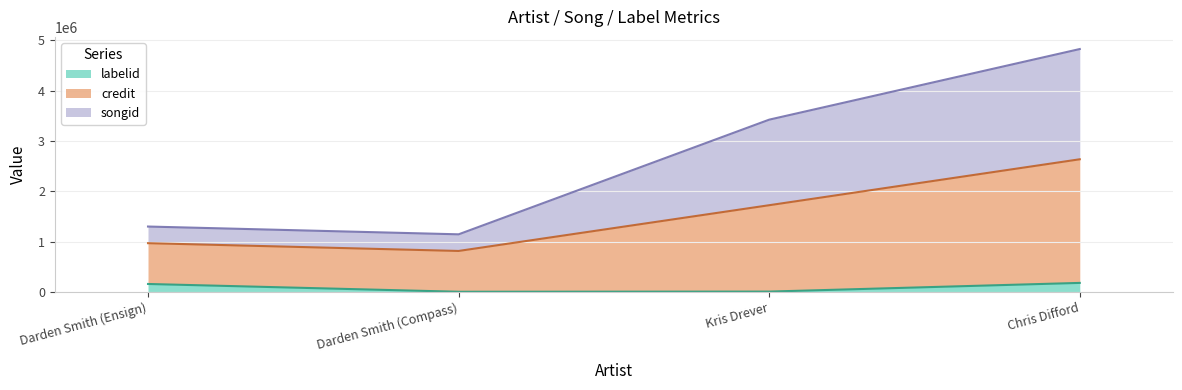

What are all the series names shown in the legend?

labelid, credit, songid